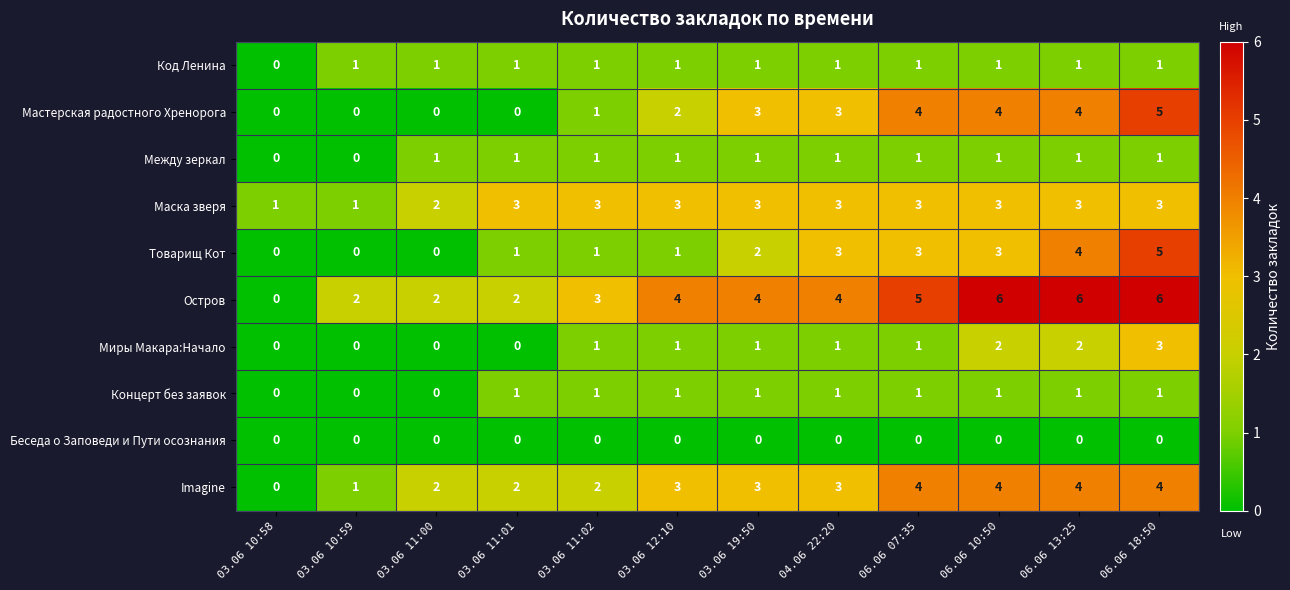

At which label is Мастерская радостного Хренорога closest to 2?

03.06 12:10